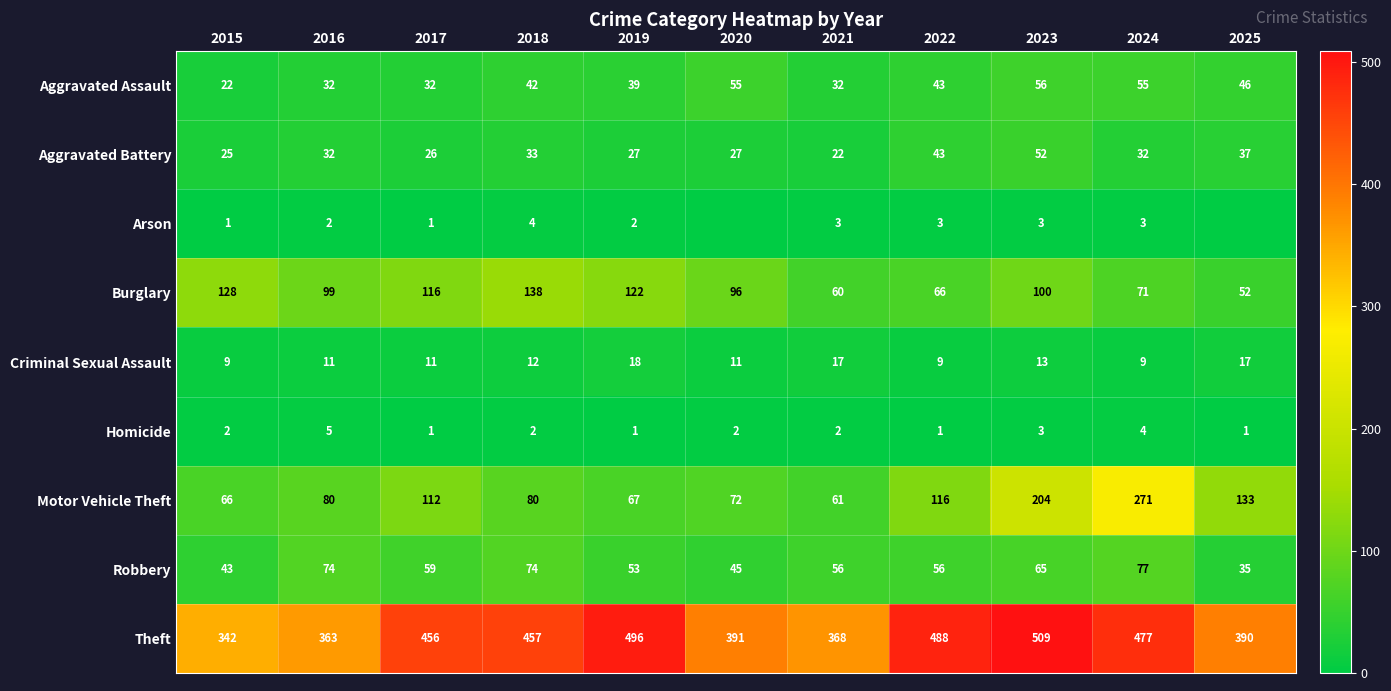

What is the maximum value shown in the chart?

509